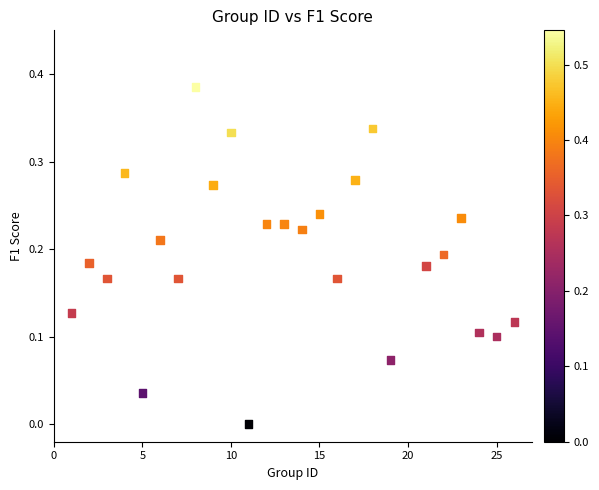

What is the range of X values (max minus min)?

25.0